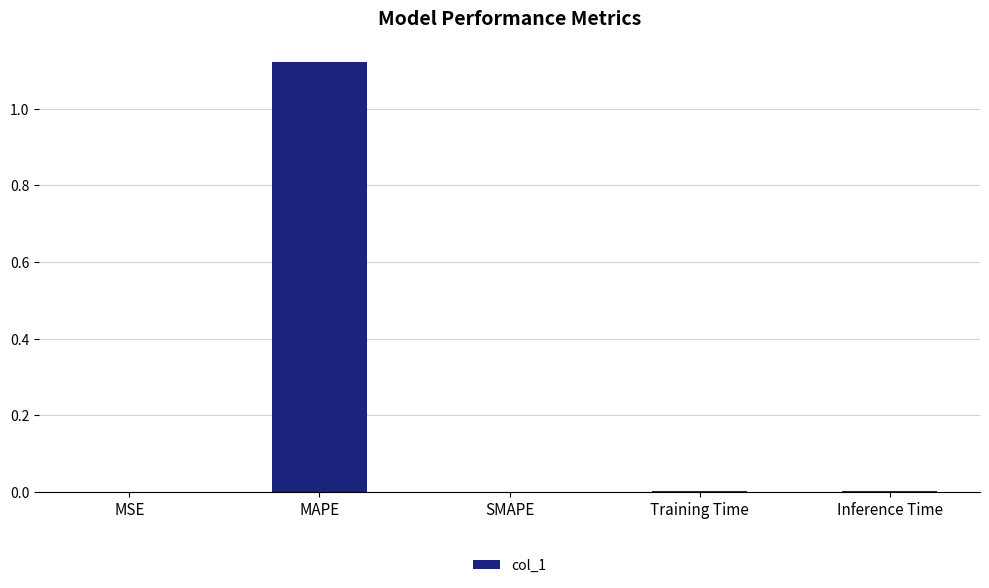

Is it true that the value at SMAPE is 0.7?

False